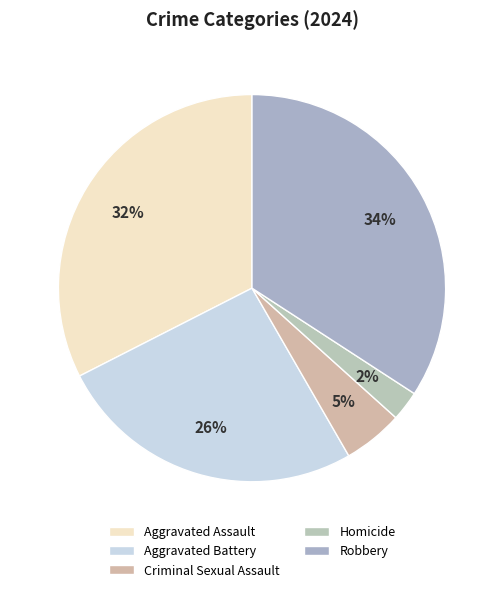

How many segments does this pie chart have?

5